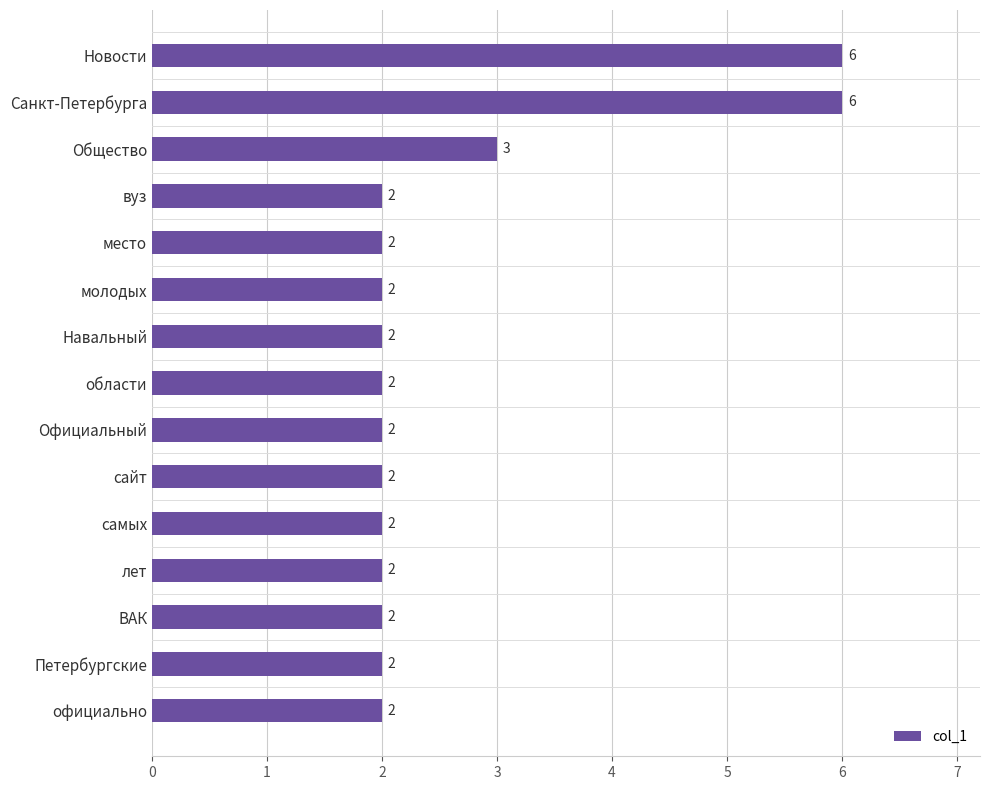

Where is the data nearest to the value 4?

Общество